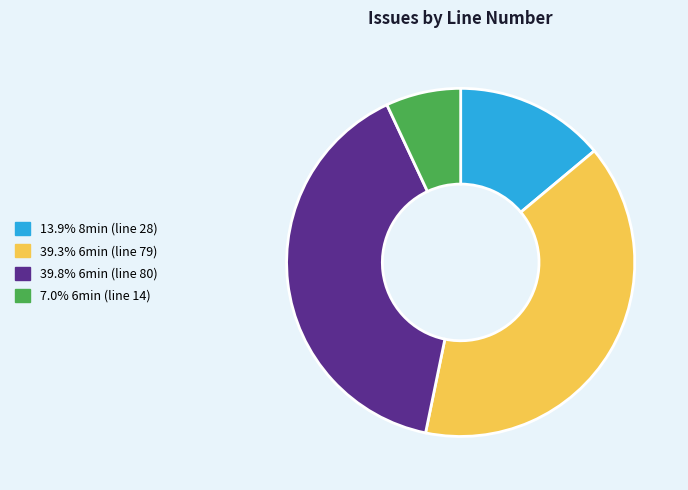

Does any single category account for the majority?

No